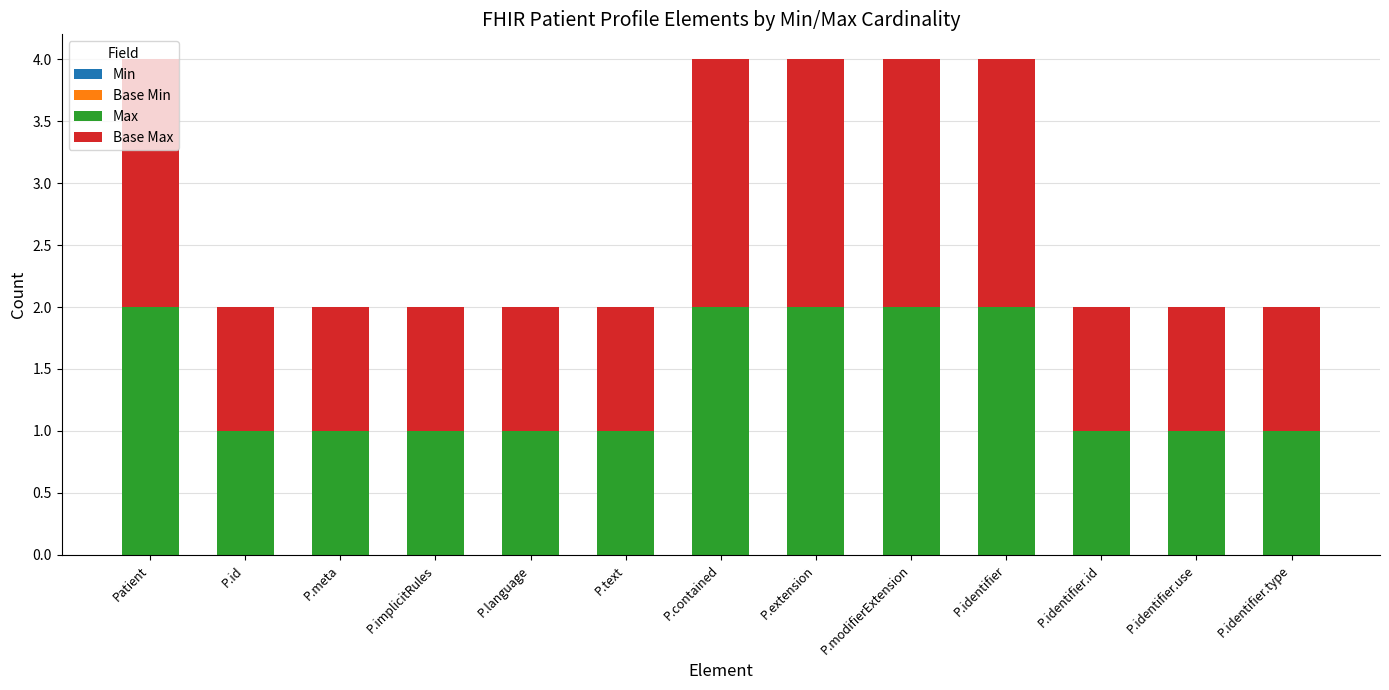

What is the total value across all series at P.modifierExtension?

4